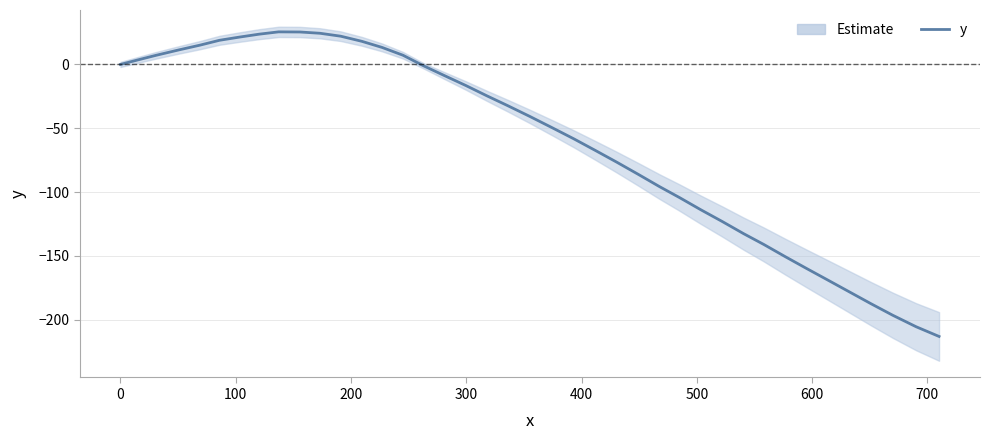

True or false: there are more than 0 points higher than both neighbors.

True